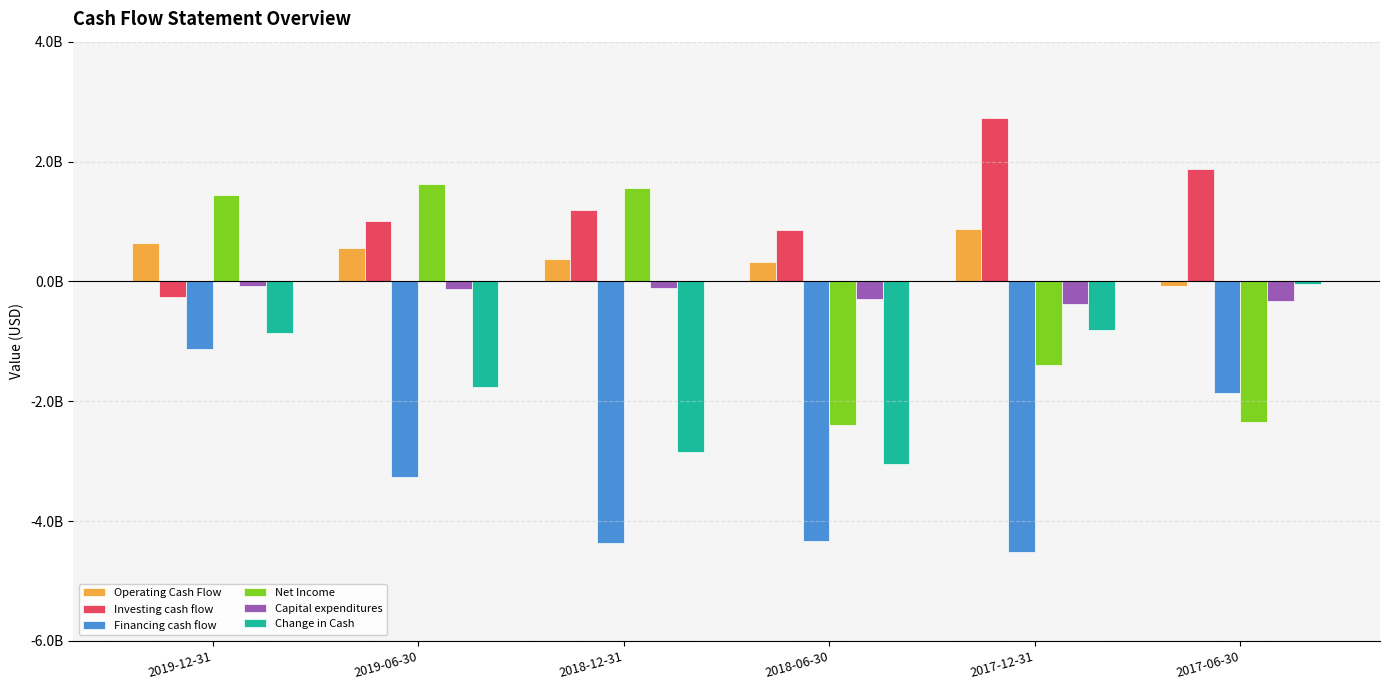

What is the sum of the Capital expenditures values at 2018-12-31 and 2017-06-30?

-443367000